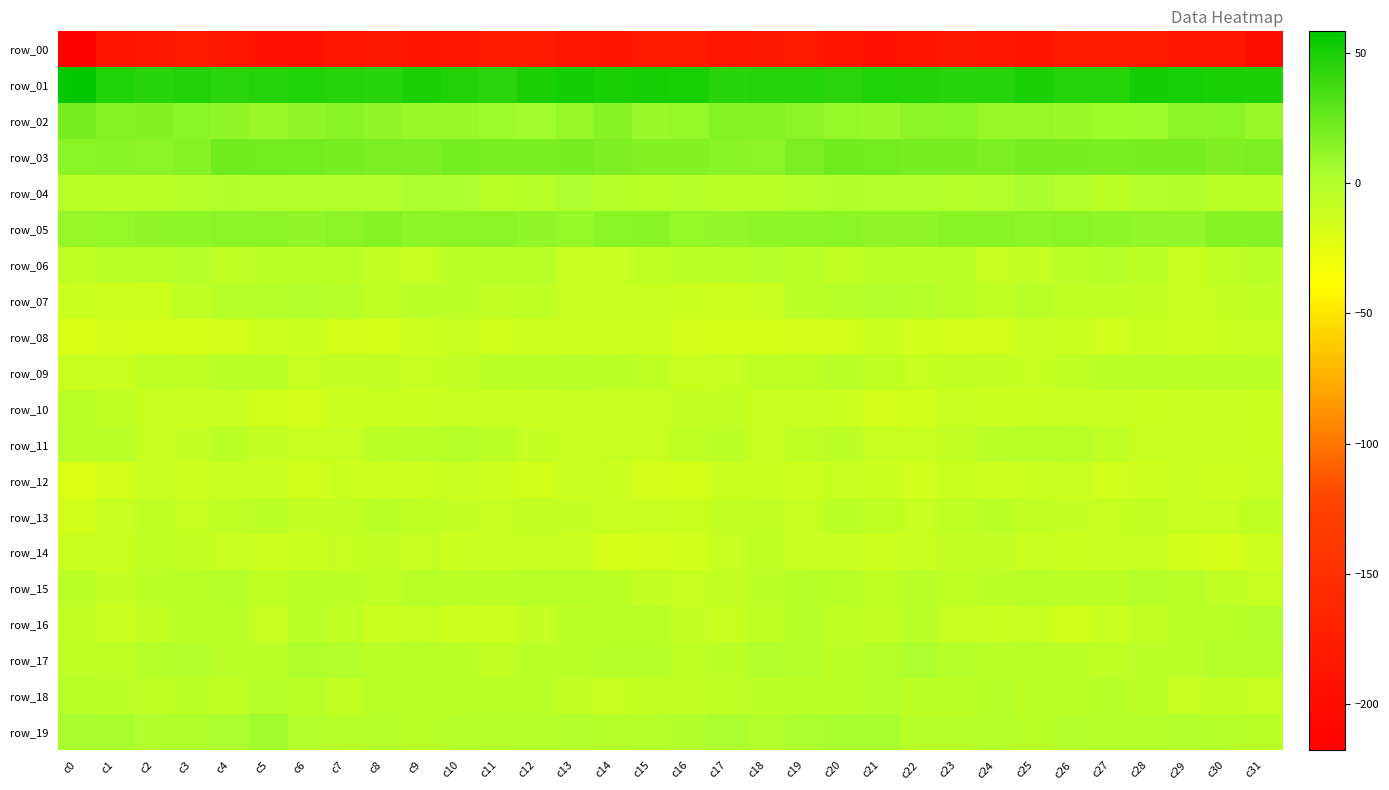

List the labels in order of row_18 value, smallest first.

c29, c14, c31, c30, c13, c7, c16, c15, c4, c2, c17, c23, c20, c18, c22, c25, c19, c3, c1, c28, c10, c9, c26, c12, c6, c0, c11, c8, c24, c27, c5, c21